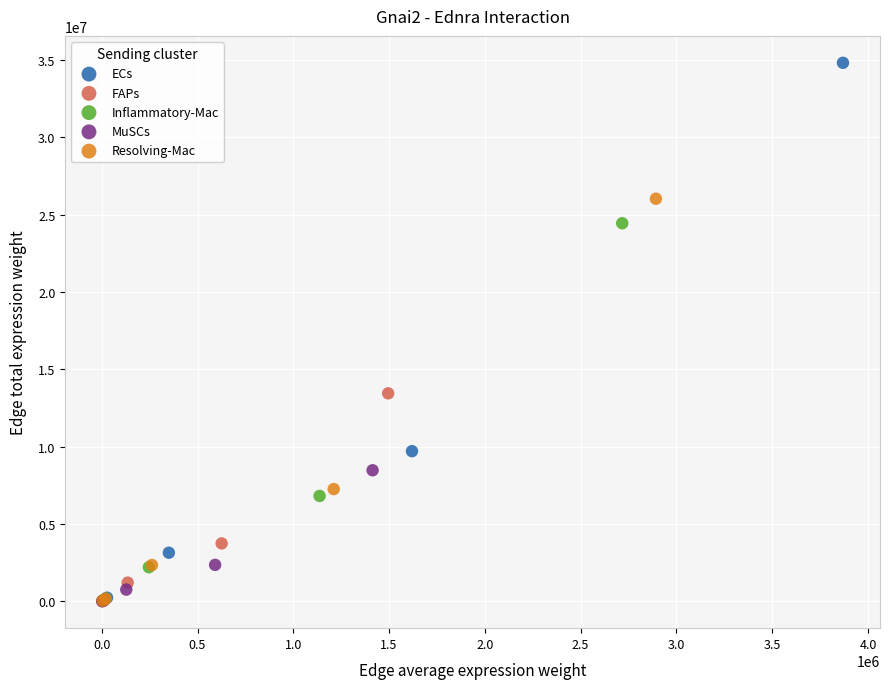

What are all the series names shown in the legend?

ECs, FAPs, Inflammatory-Mac, MuSCs, Resolving-Mac